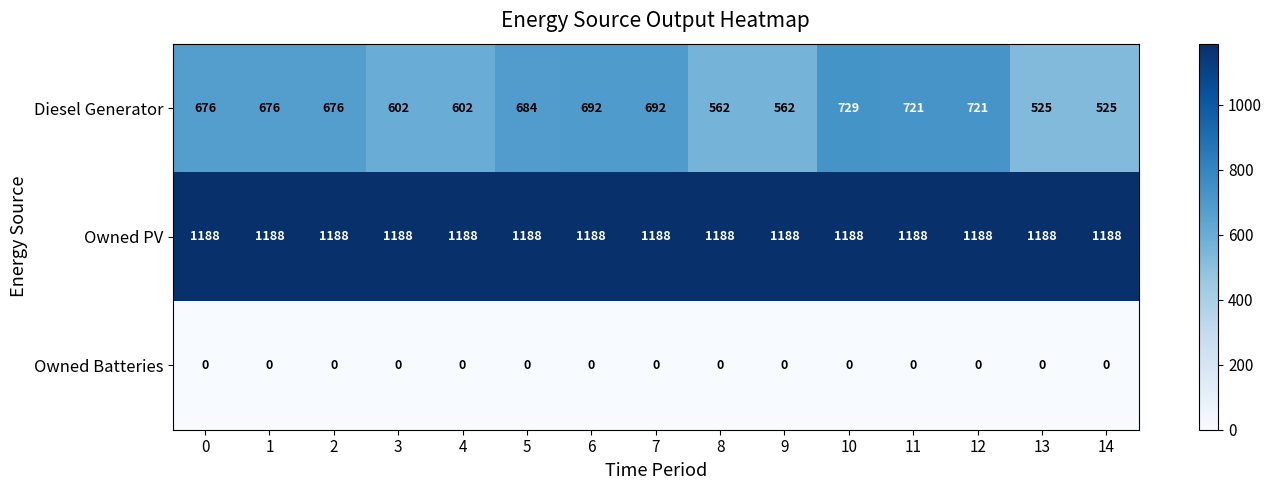

What is the spread (max minus min) of values at 11?

1188